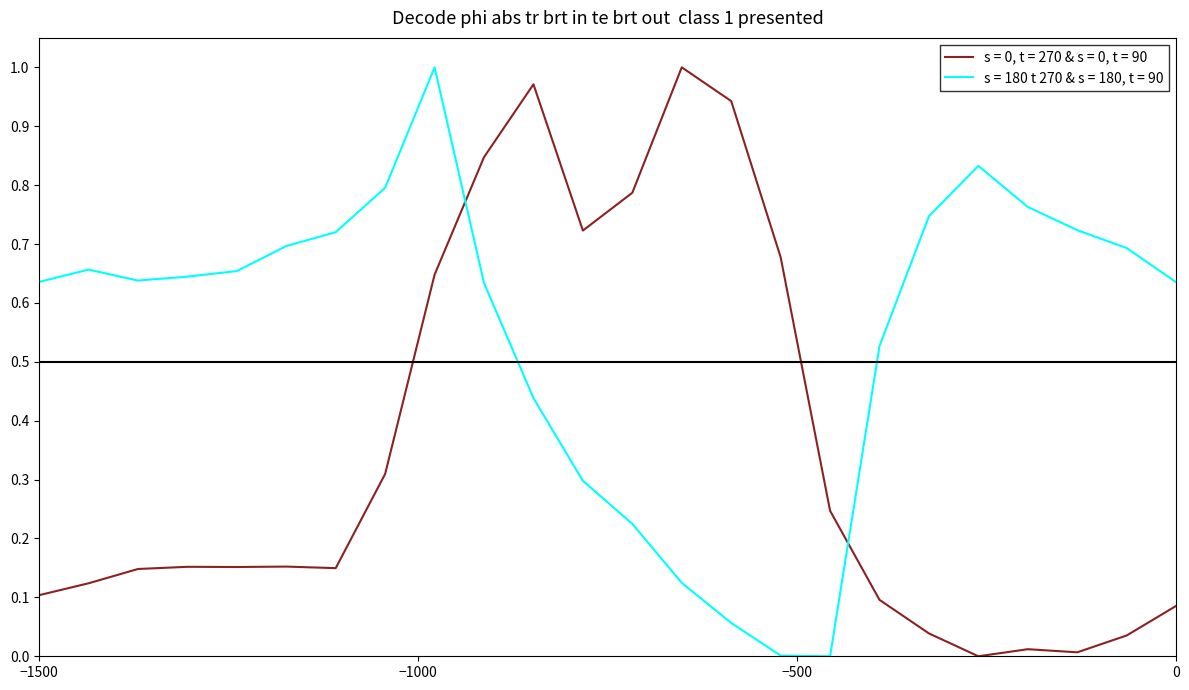

Which series ends up on top after the final intersection of s = 180 t 270 & s = 180, t = 90 and s = 0, t = 270 & s = 0, t = 90?

s = 180 t 270 & s = 180, t = 90